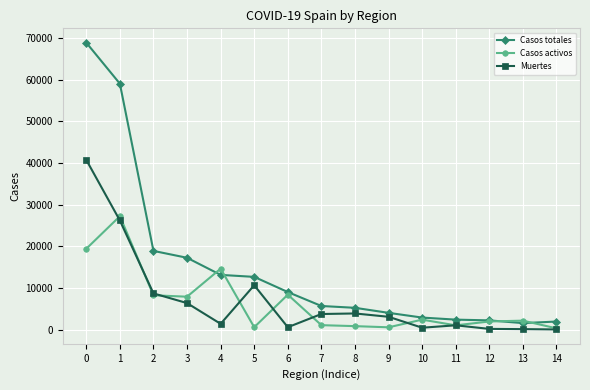

What is the value of the Casos totales point at the 3rd from the left?

18907